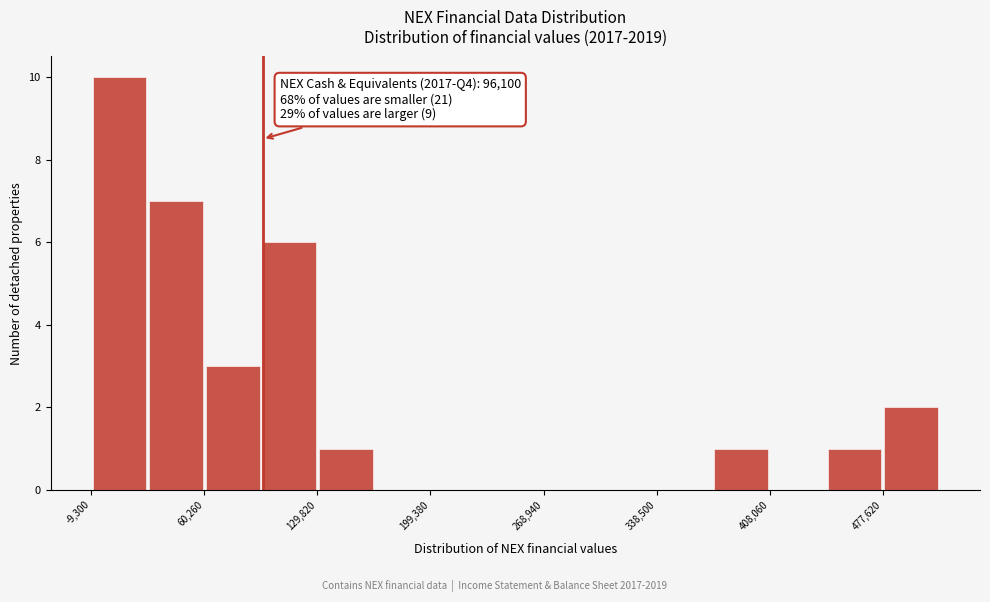

Around what value on the x-axis is the tallest bar? Give the approximate position of its centre, as read against the axis.

10000